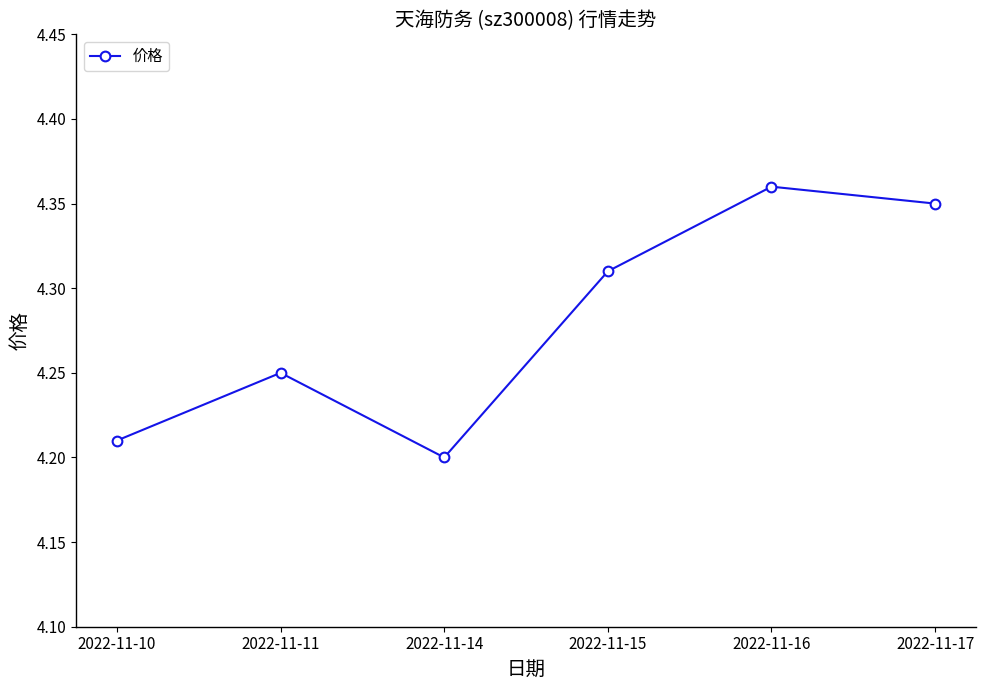

Which label corresponds to the largest value in the chart?

2022-11-16